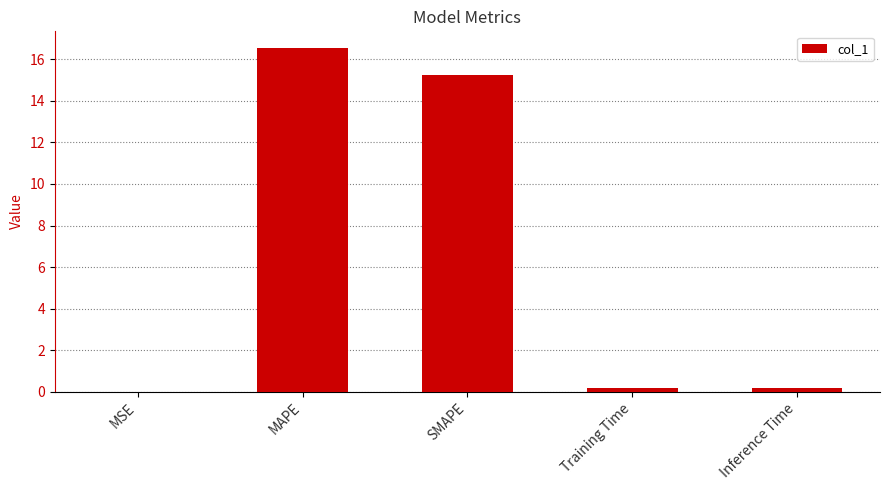

Is it true that the value at MAPE is 16.5?

True